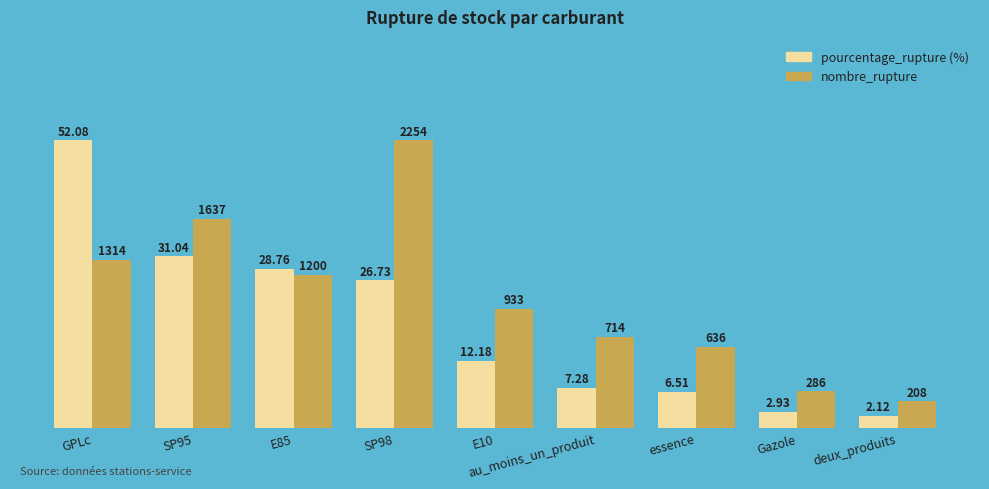

Is it true that nombre_rupture equals 51.9 at GPLc?

False